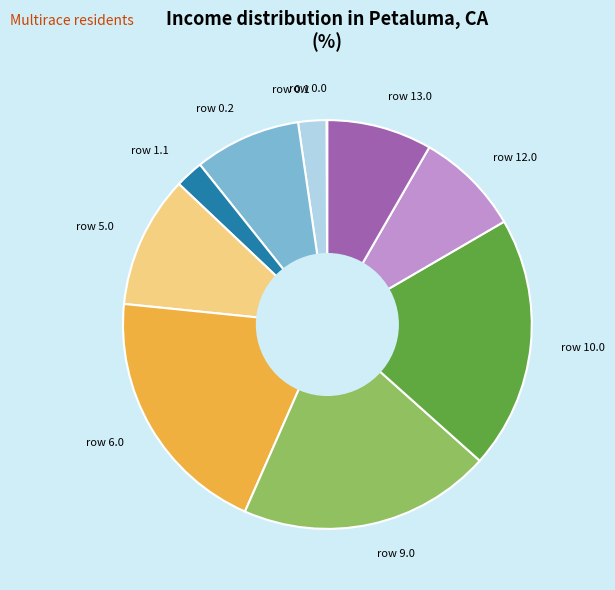

Combined, do row 12.0 and row 5.0 account for over 50%?

No